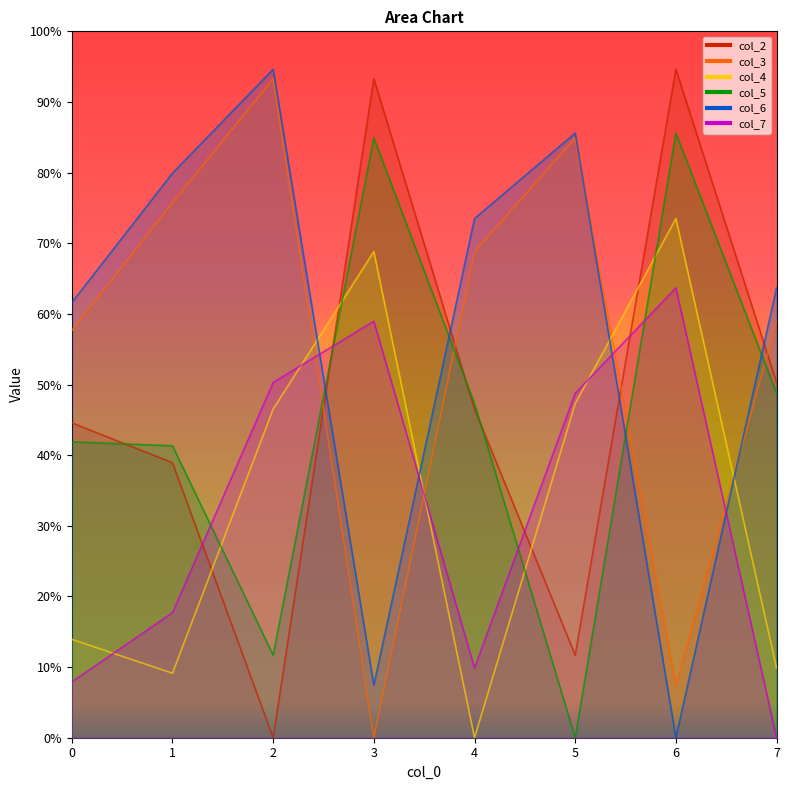

How many interior local valleys does the col_7 series have?

1